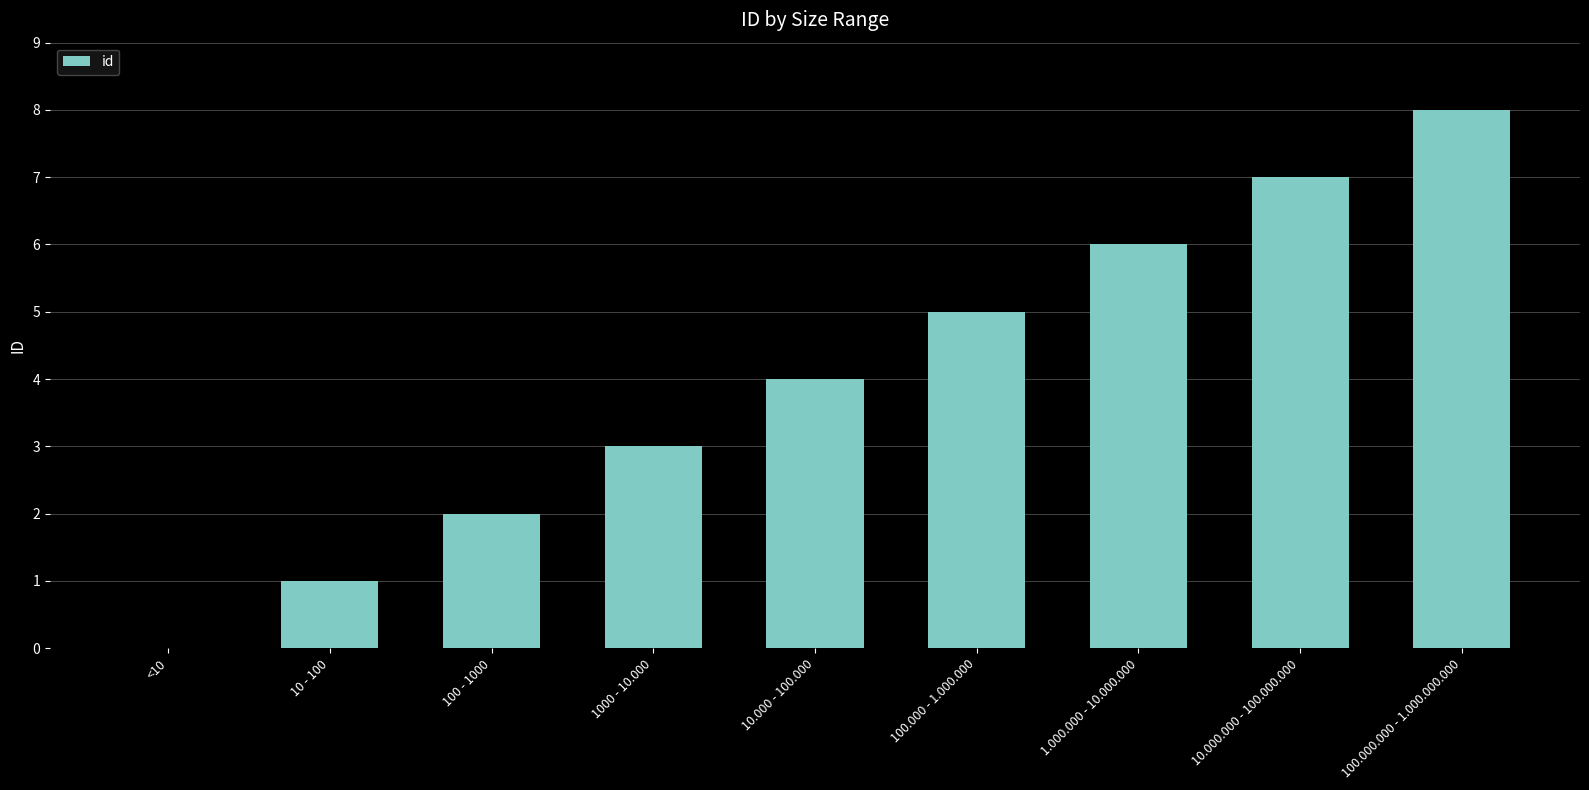

What is the greatest value displayed?

8